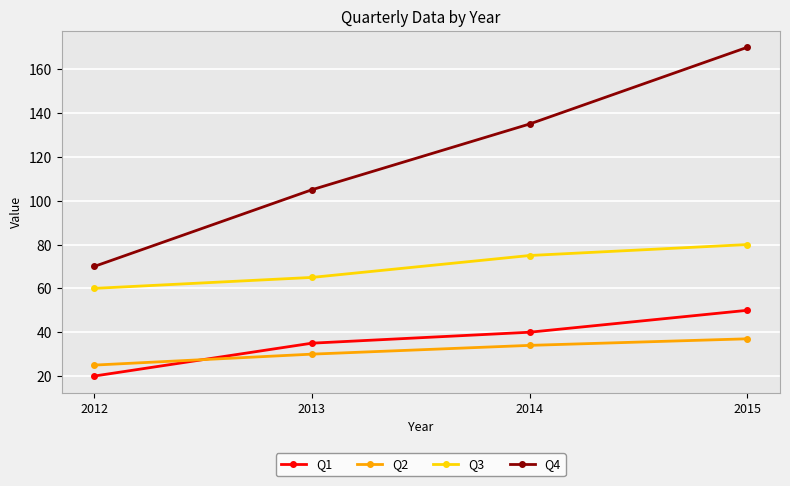

At how many categories does at least one series exceed 21?

4